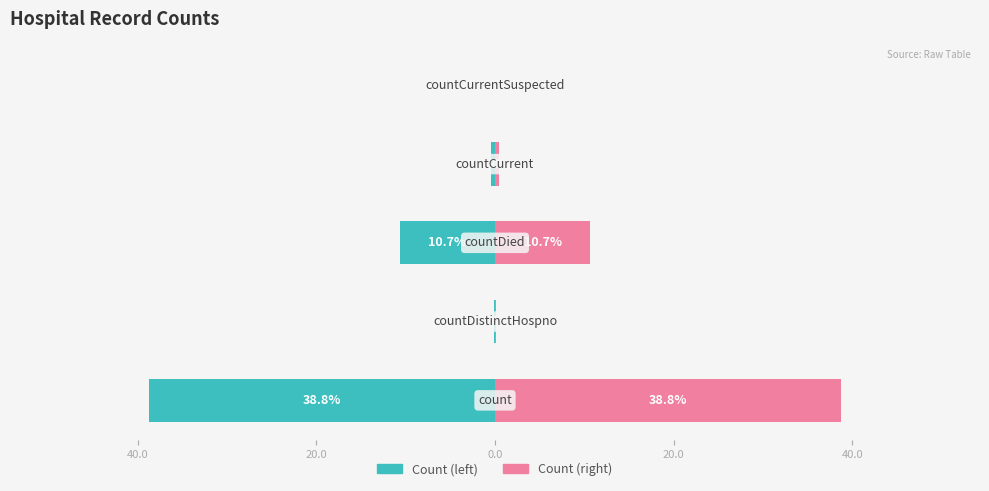

What is the minimum value shown in the chart?

-38.8